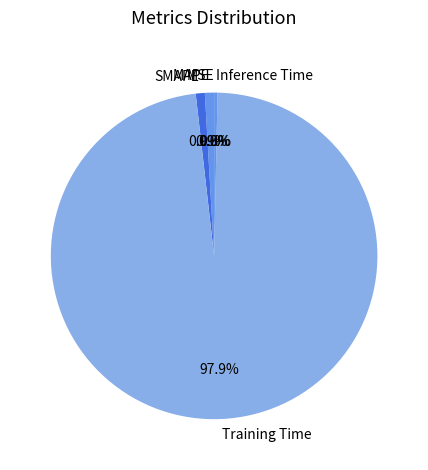

What is the largest slice in the pie chart?

Training Time